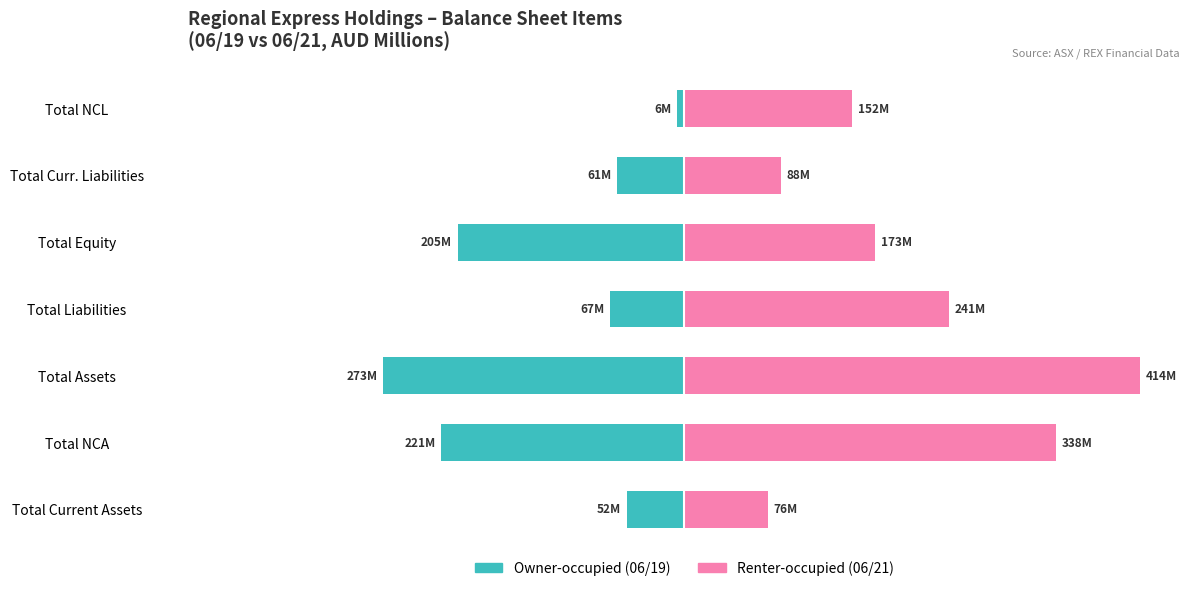

Rank the series at Total Equity from highest to lowest value.

06/21, 06/19